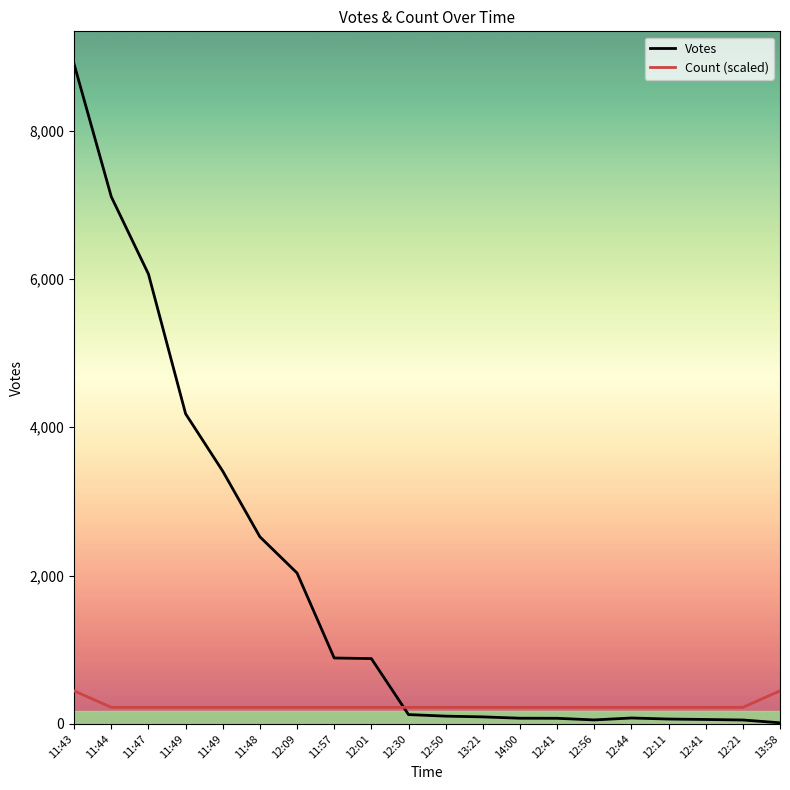

At how many categories does at least one series exceed 1475?

7